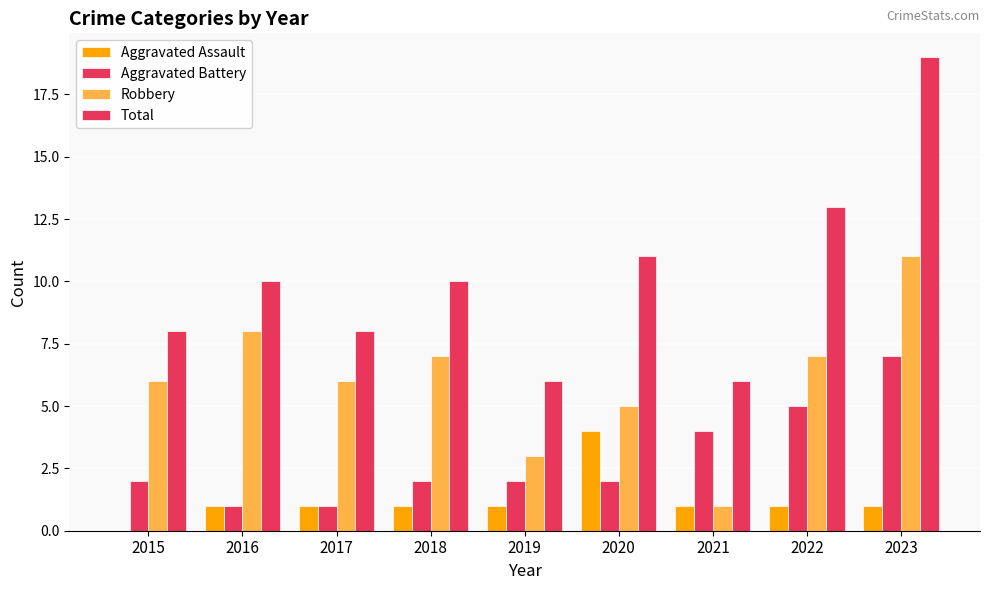

What is the maximum value for Aggravated Assault?

4